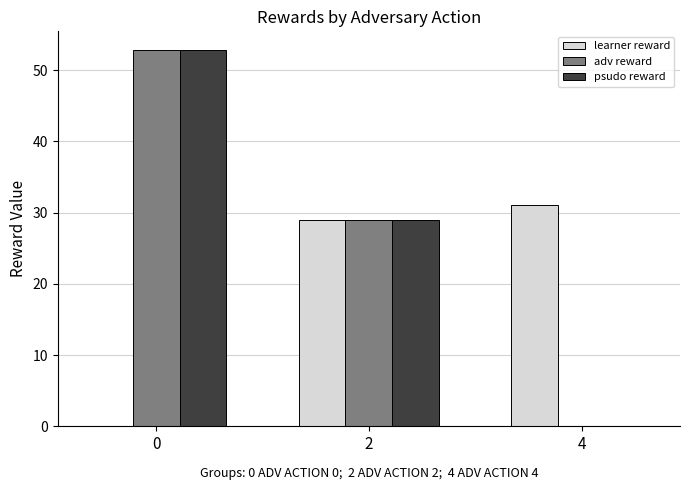

Between 0 and 2, which series saw the biggest shift?

learner reward